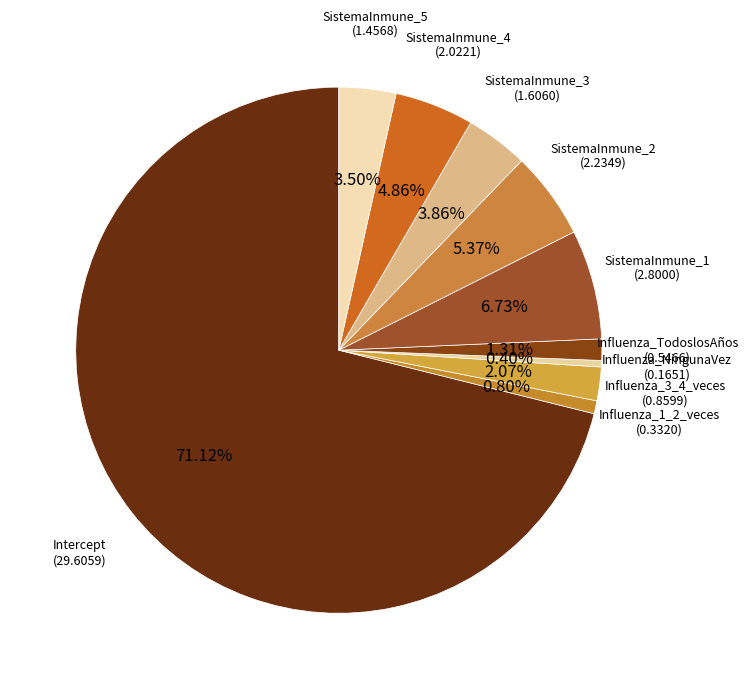

Count the number of slices in the pie.

10